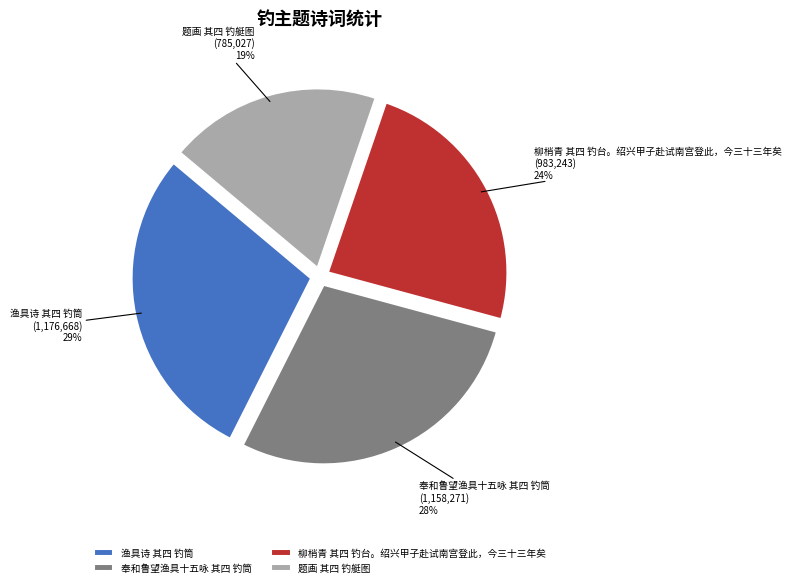

Is there a majority slice in this chart?

No